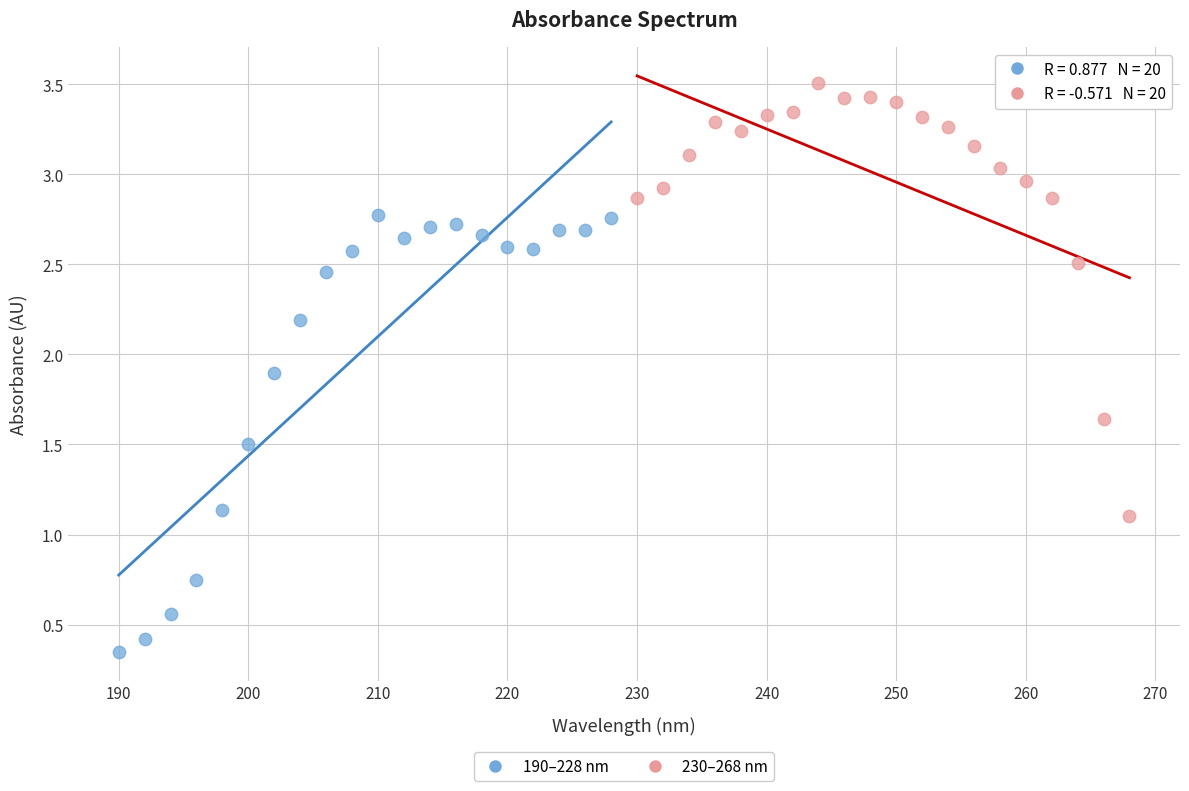

Which series contains the highest Y value?

230–268 nm